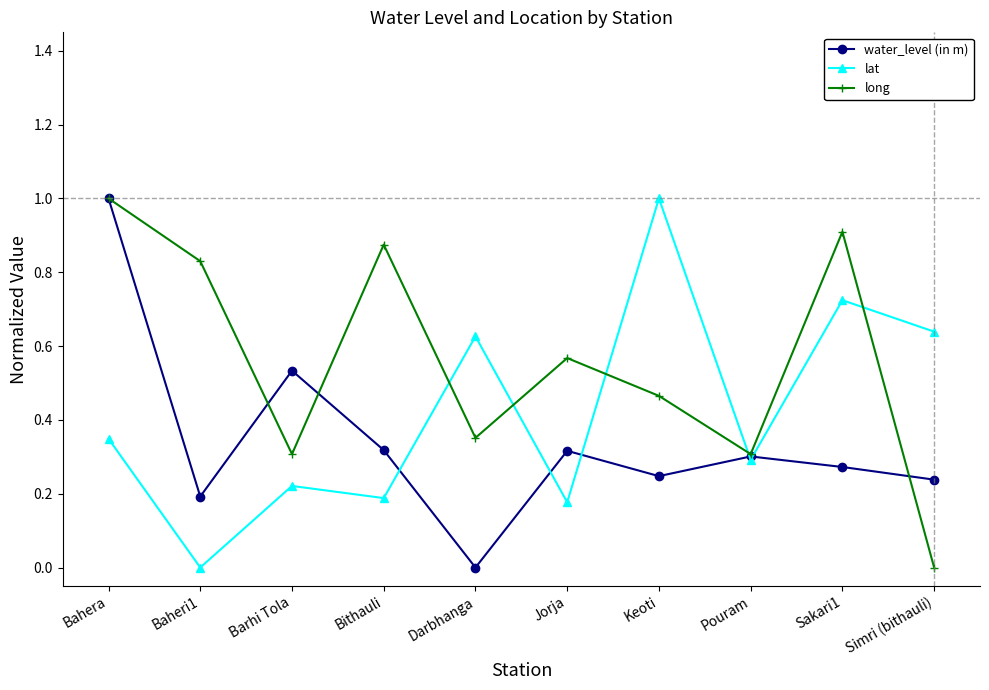

Rank the series by their average value, from highest to lowest.

long, lat, water_level (in m)